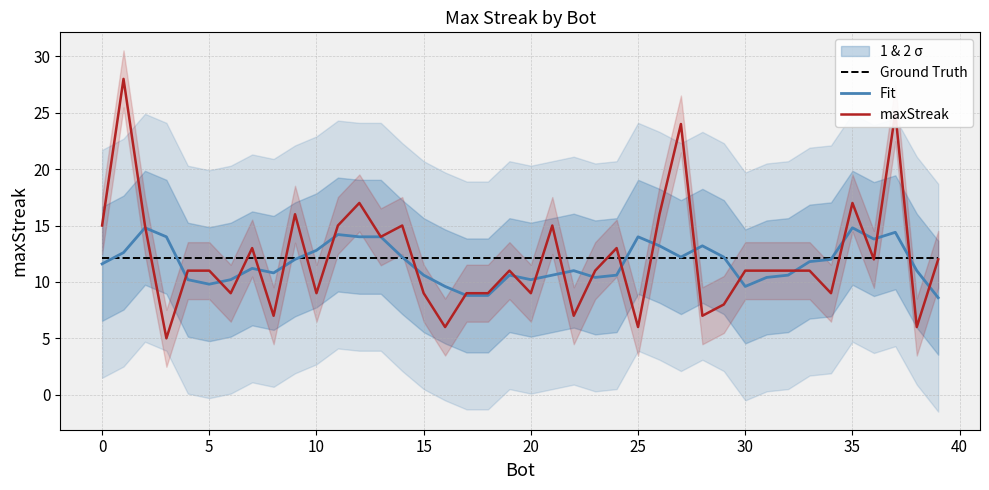

At how many categories does at least one series exceed 5?

40